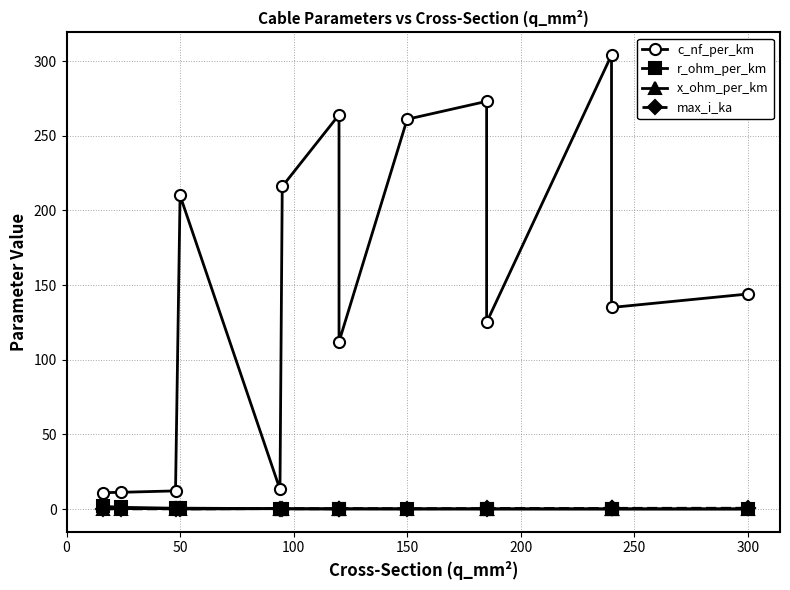

True or false: r_ohm_per_km has more than 2 points higher than both neighbors.

True